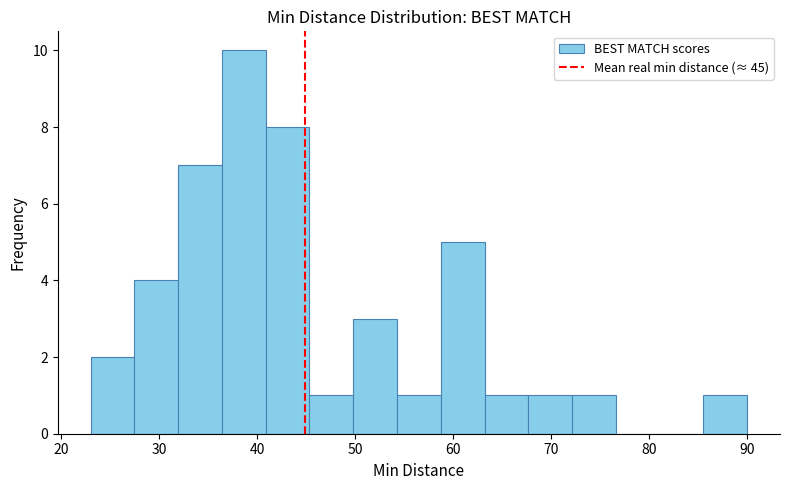

Reading left to right, transcribe this chart: for each bar, give the range it covers on the x-axis and its height. Neither the bar edges nor the heights are printed on the chart, so give them approximately, as read against the axes.

23 to 27: 2
27 to 32: 4
32 to 36: 7
36 to 41: 10
41 to 45: 8
45 to 50: 1
50 to 54: 3
54 to 59: 1
59 to 63: 5
63 to 68: 1
68 to 72: 1
72 to 77: 1
77 to 81: 0
81 to 86: 0
86 to 90: 1